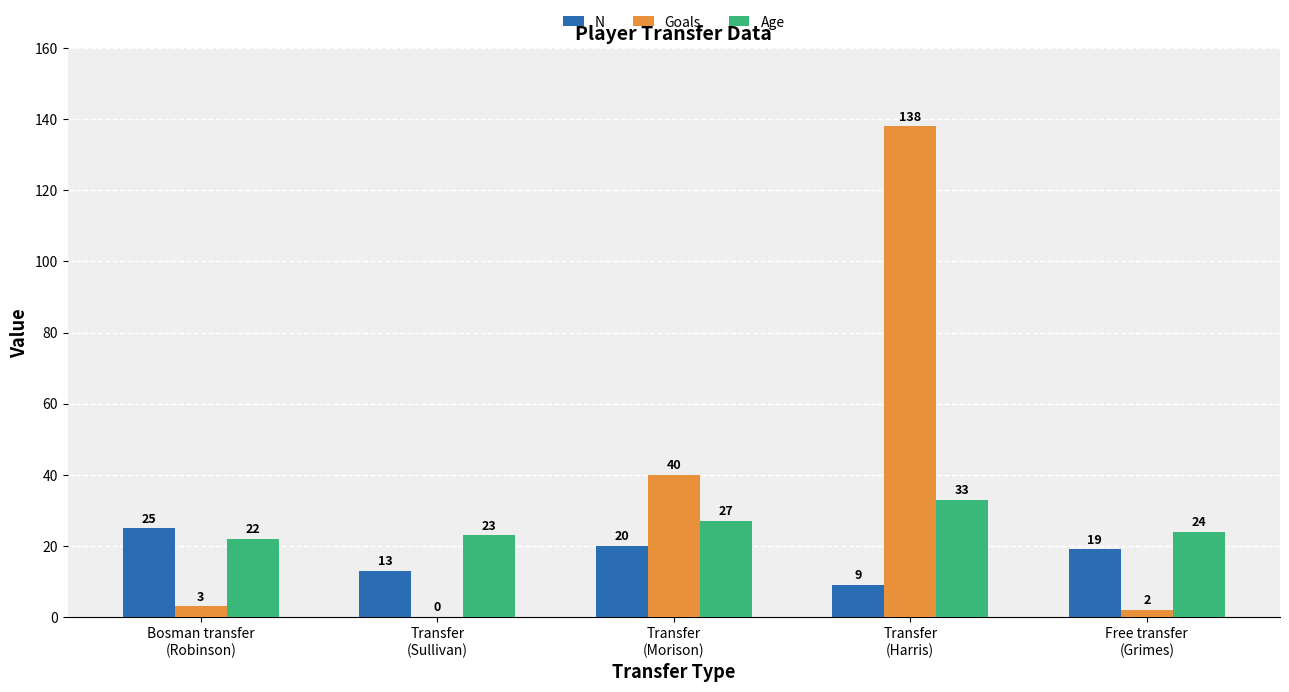

Which series has the largest total across all categories?

Goals